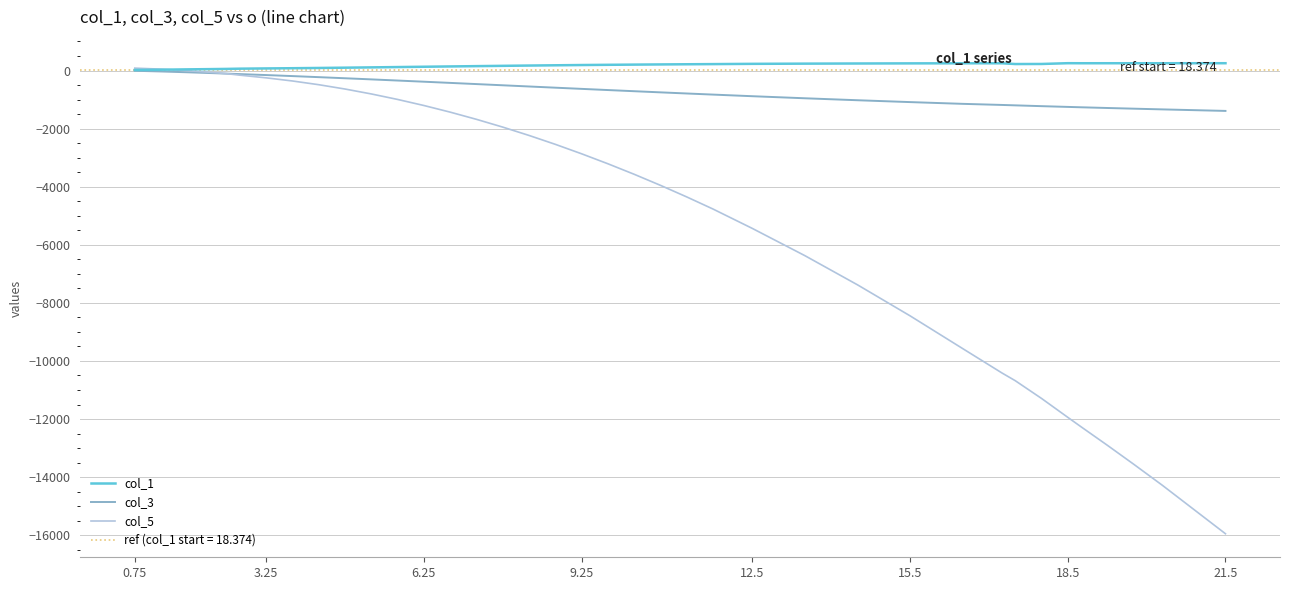

Which series has the widest spread of values?

col_5